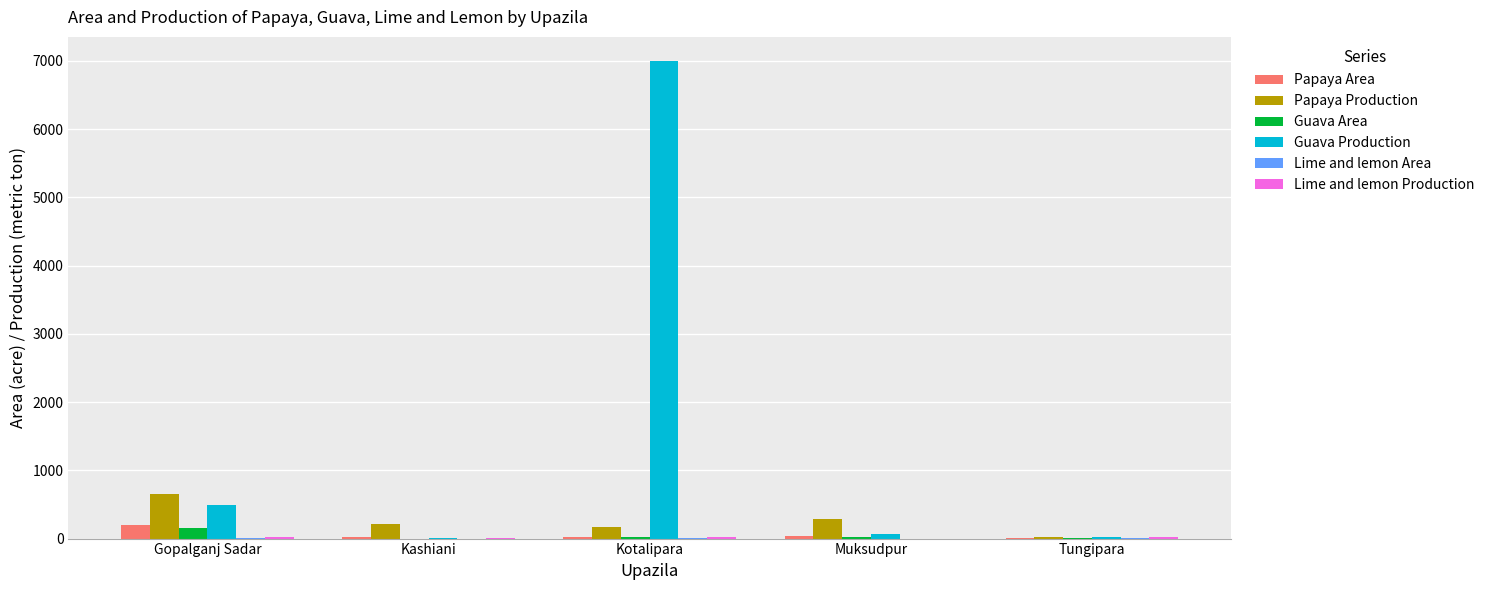

What is the average value of the Guava Production series?

1515